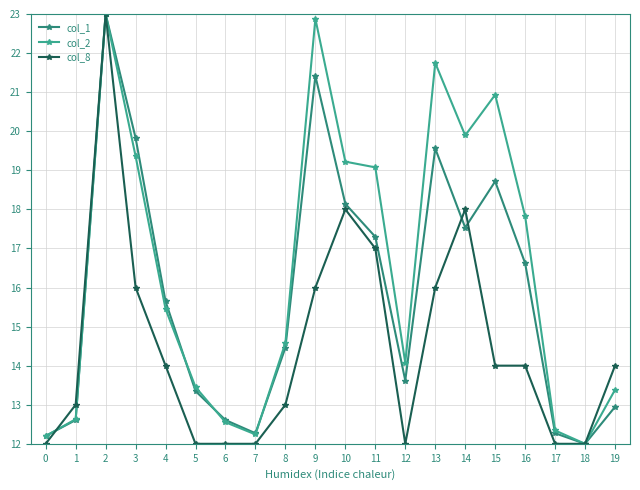

Where is the first local maximum for col_8?

2